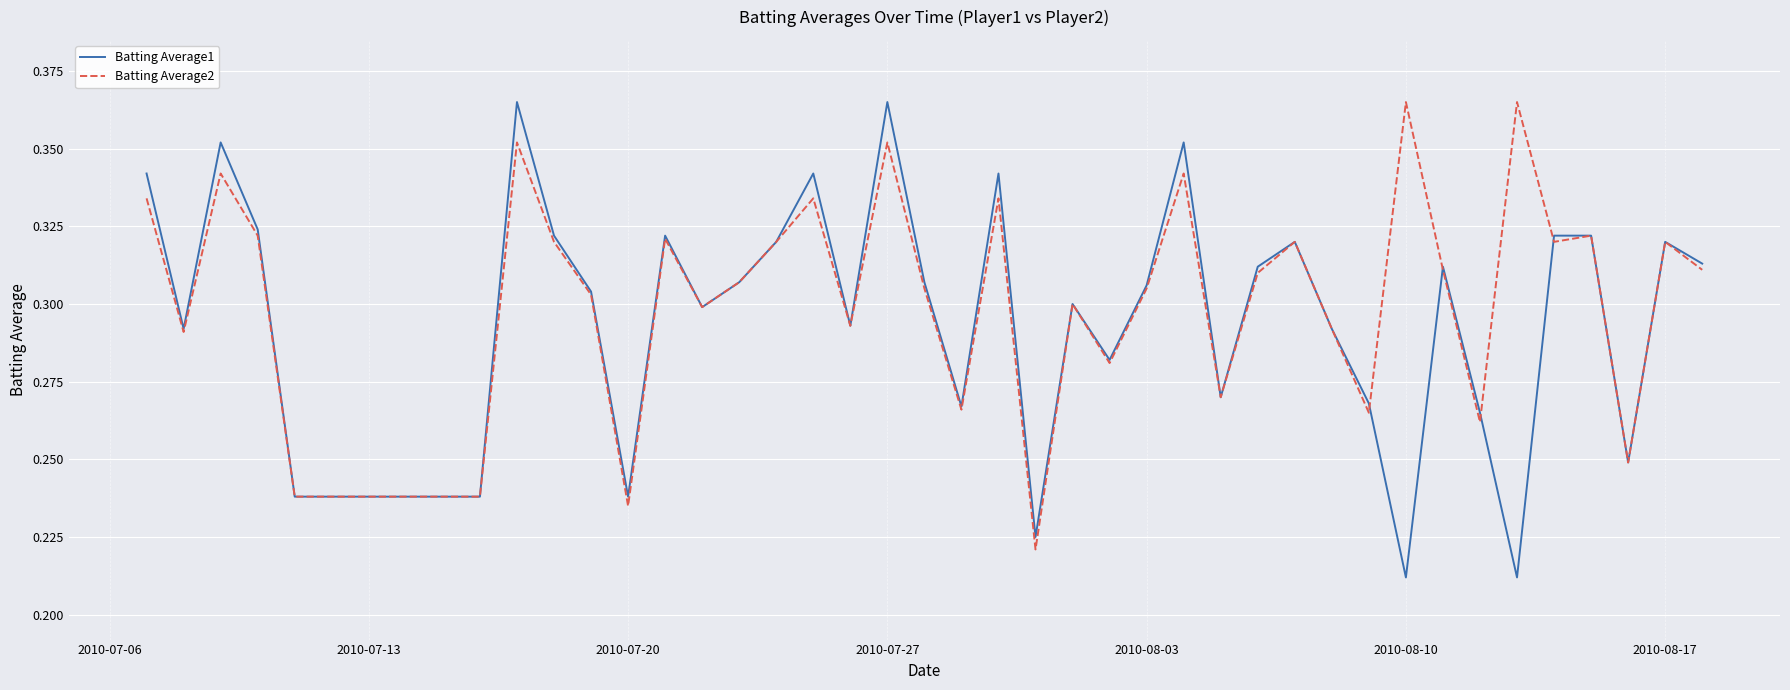

Does the chart display data point markers on the line(s)?

No